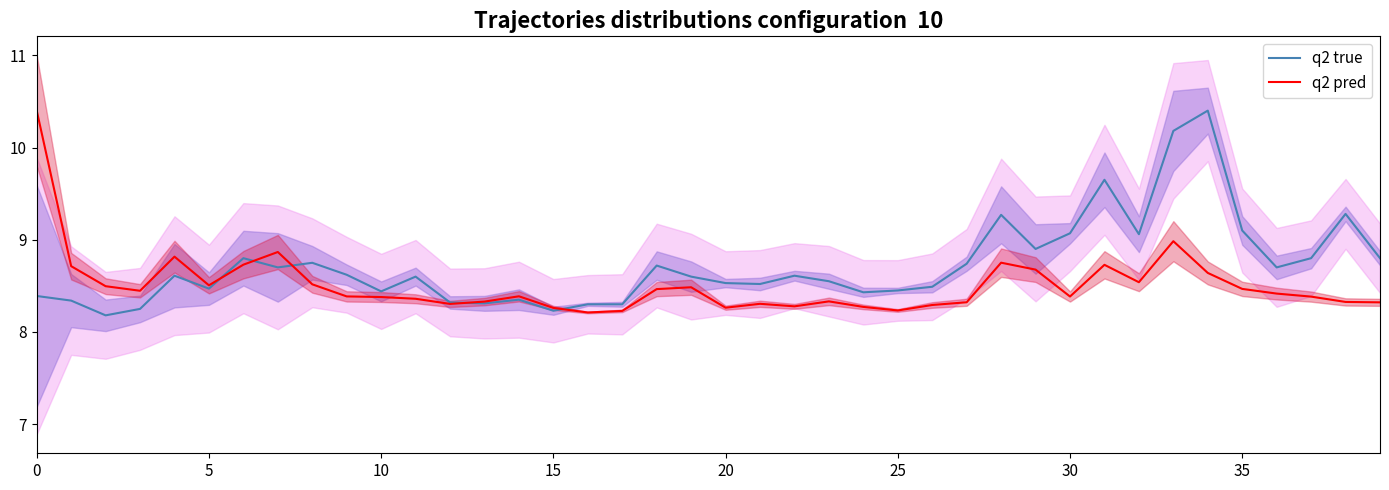

Which series has the largest range (max minus min)?

q2 true